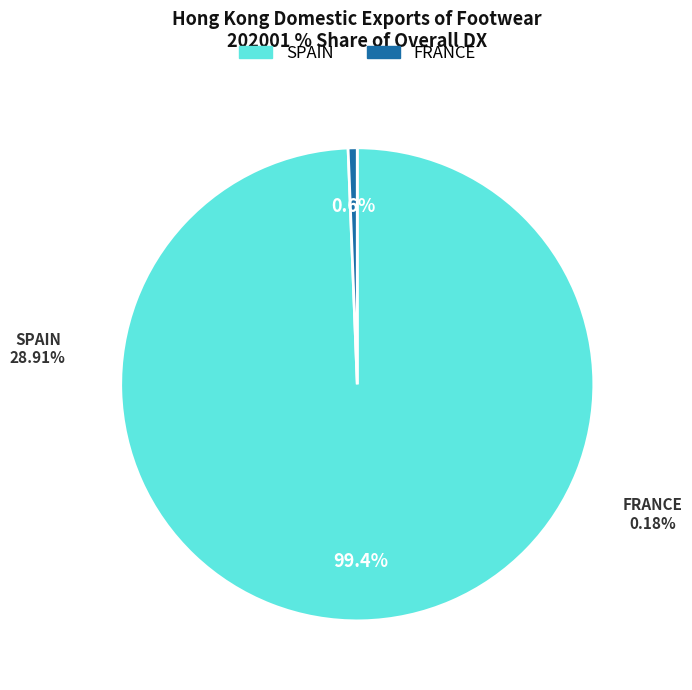

Is it true that FRANCE is 1% of the pie?

True